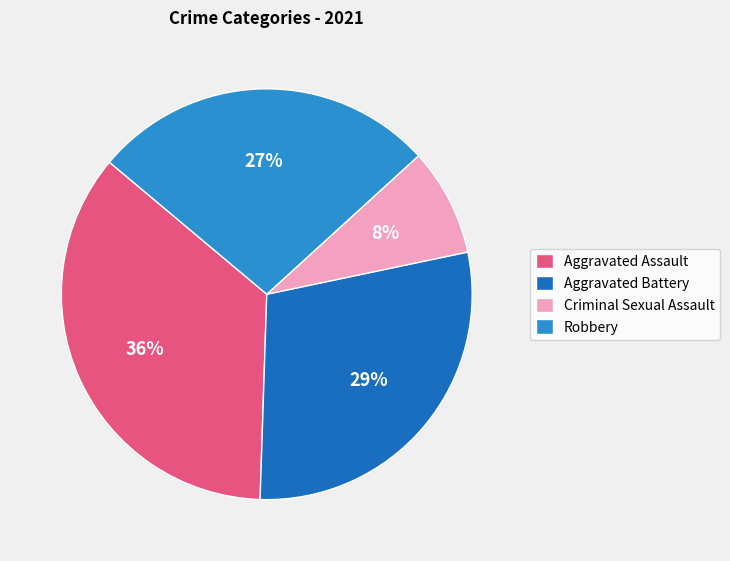

Is it true that Robbery is 27% of the pie?

True